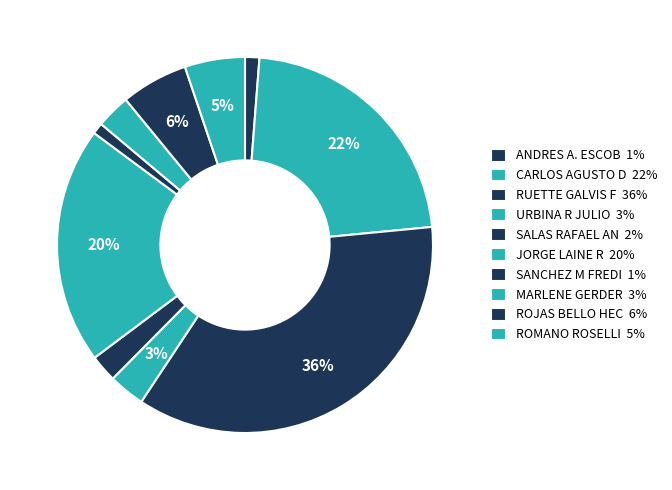

How much of the chart is everything except URBINA R JULIO?

96.9%